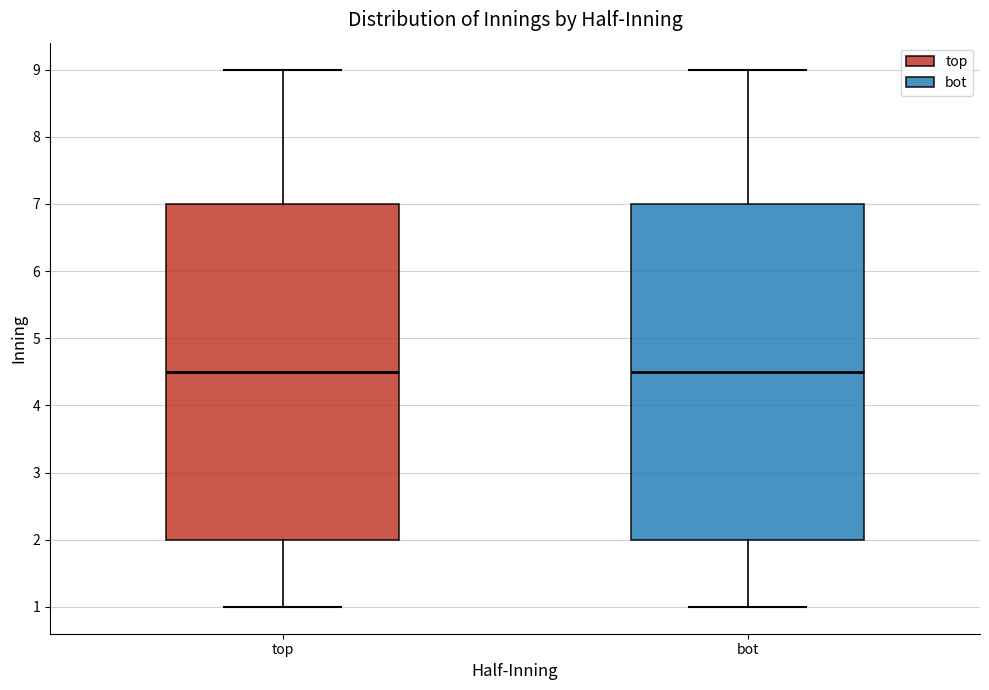

Where is the lower edge of the box for bot on the y-axis? The values are not printed on the chart, so give them approximately, as read against the axis.

2.0